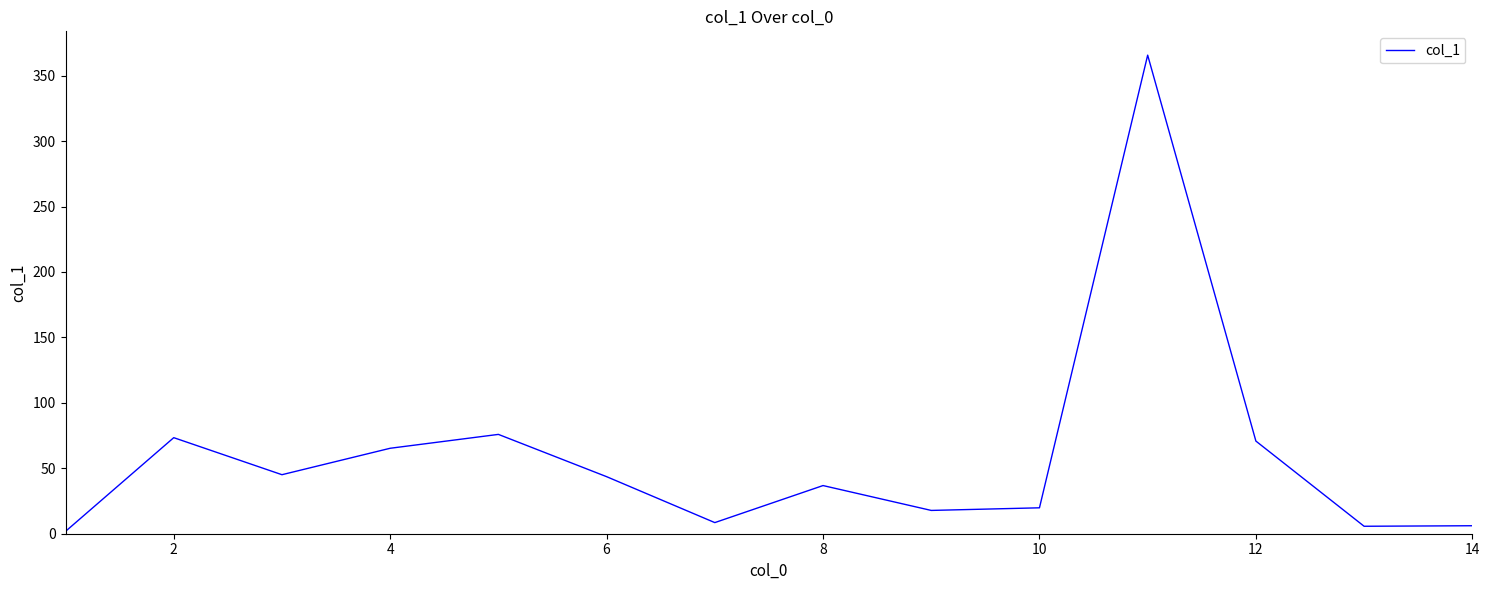

What is the difference between the maximum and minimum values?

363.9